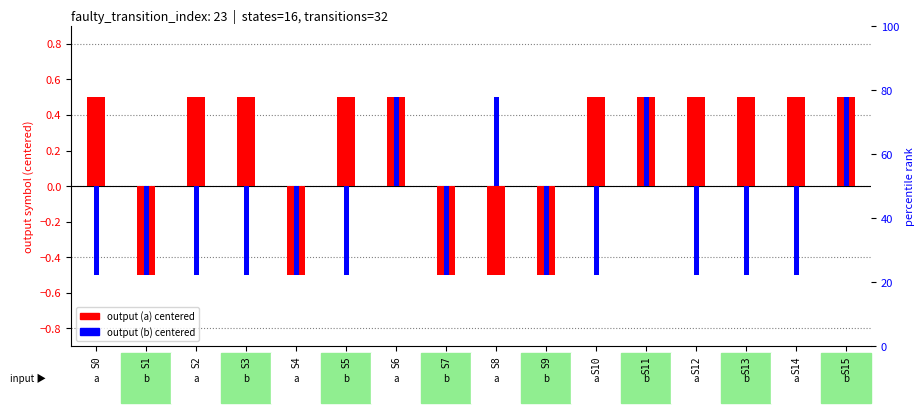

What is the greatest value displayed?

0.5